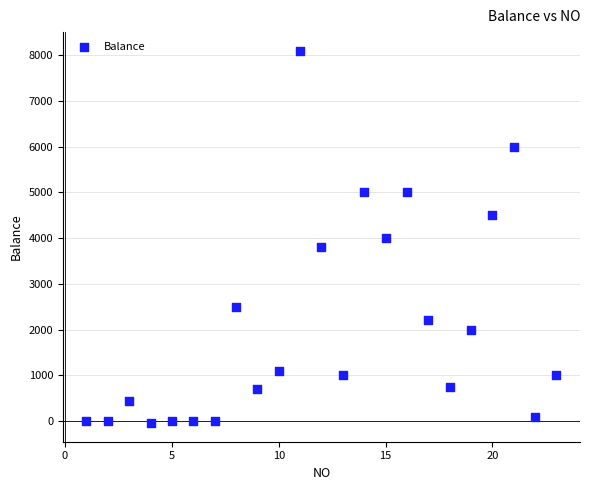

What is the range of X values (max minus min)?

22